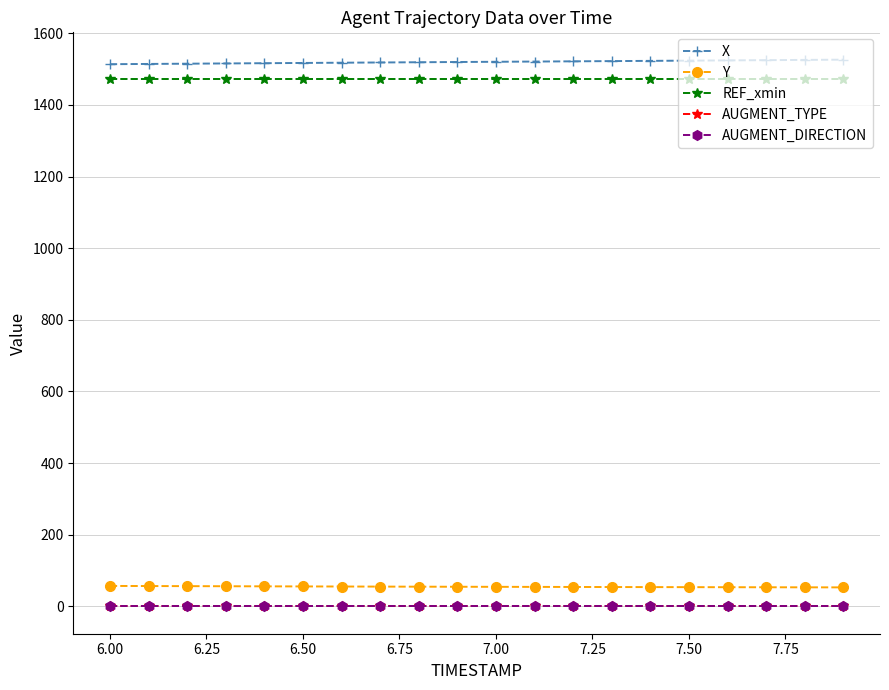

What are all the series names shown in the legend?

X, Y, REF_xmin, AUGMENT_TYPE, AUGMENT_DIRECTION